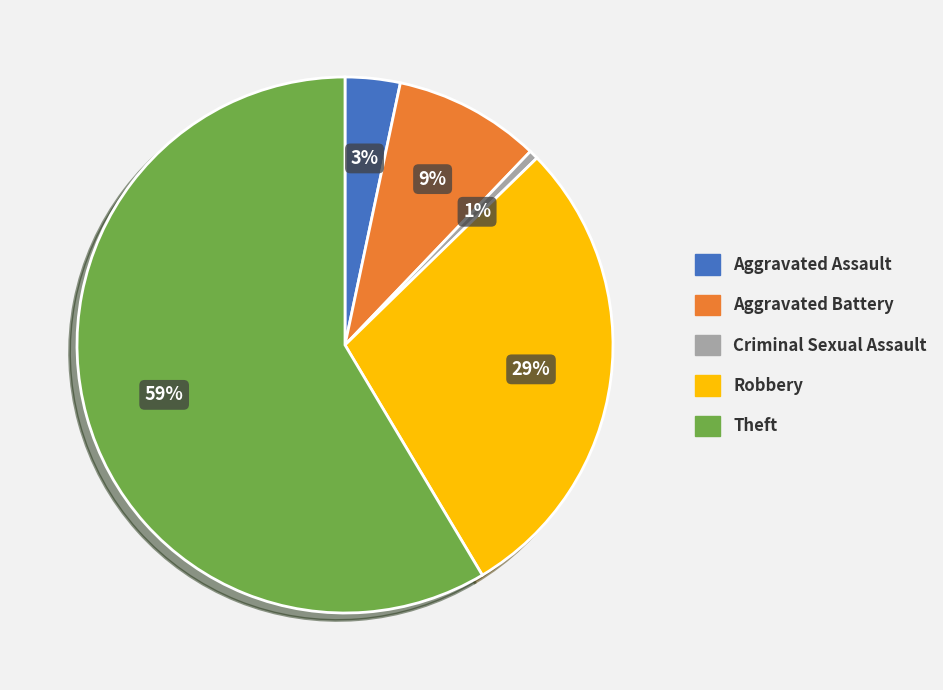

Count the number of slices in the pie.

5